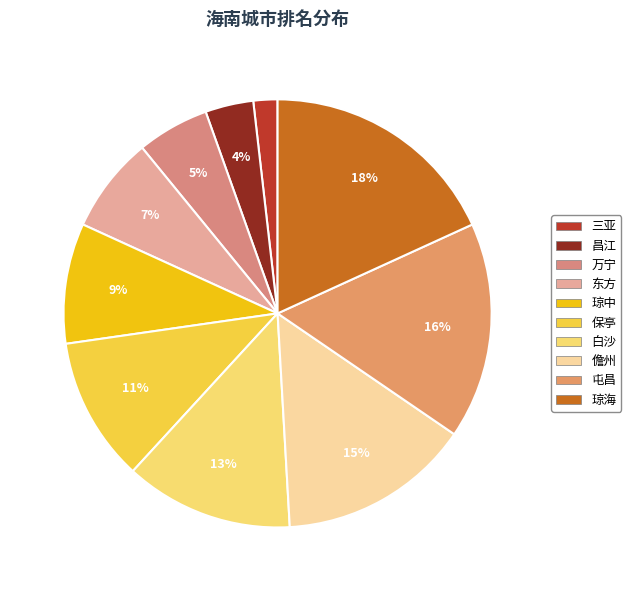

To the nearest percent, what portion does 白沙 represent?

13%